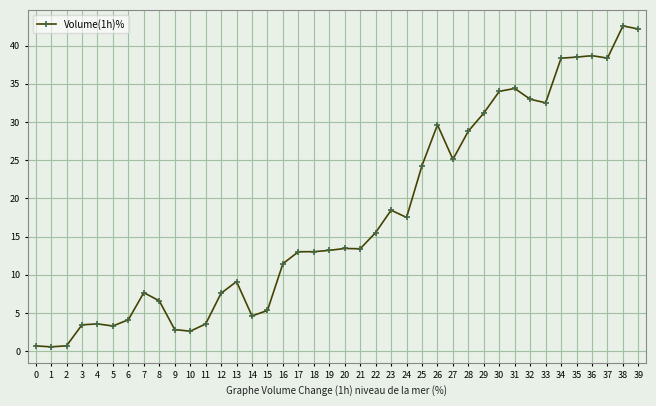

True or false: the data shows 6.1 at 13.

False